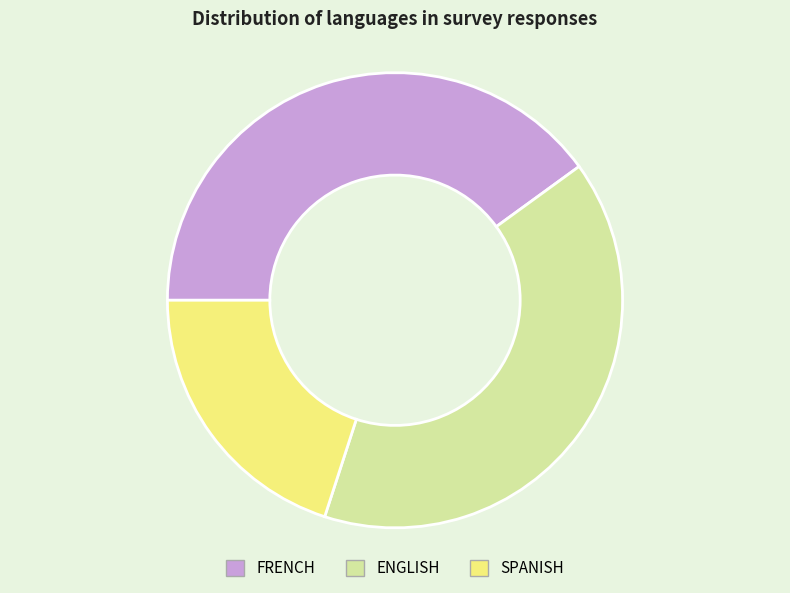

Is it true that SPANISH is 20% of the pie?

True